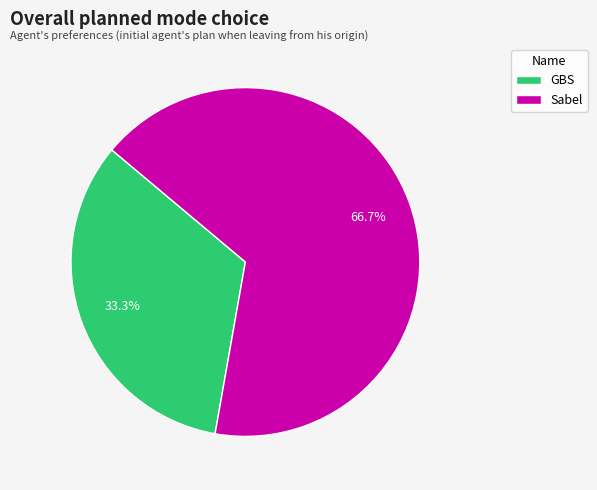

Which slice is the largest?

Sabel